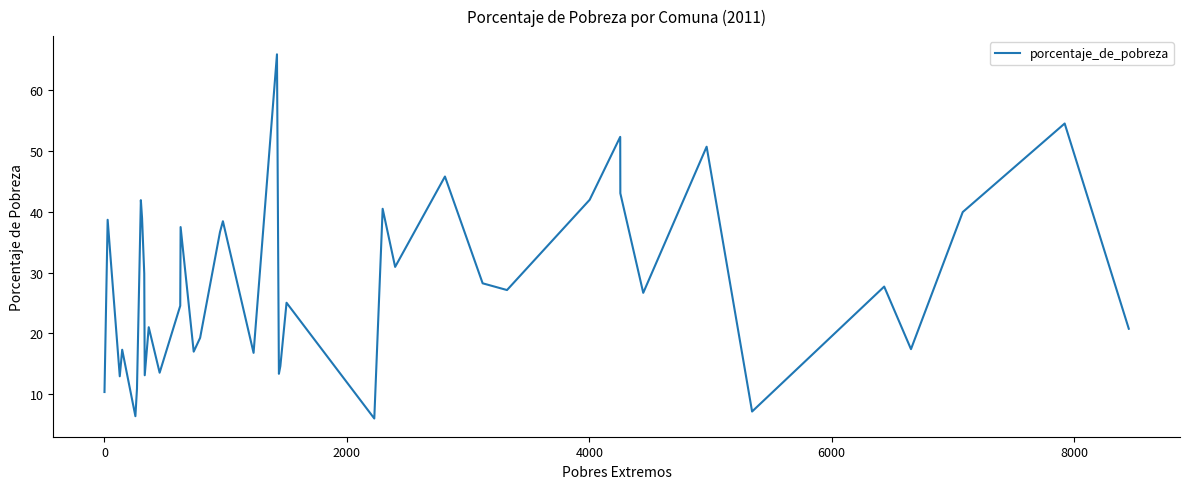

What is the greatest value displayed?

66.0